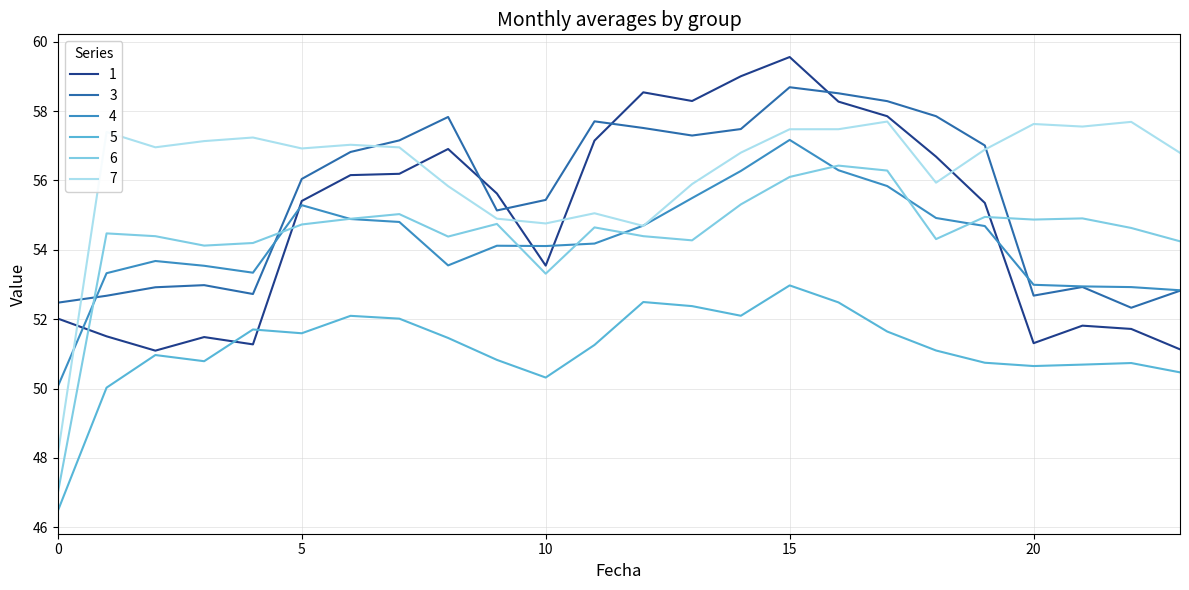

Which series has the widest spread of values?

7